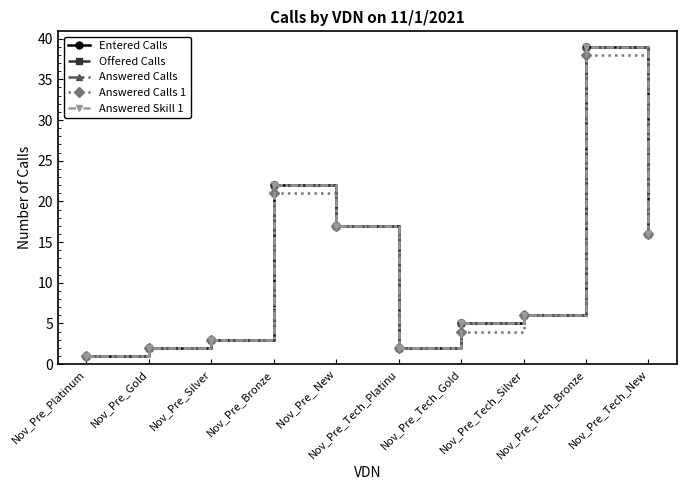

What is the difference between the Answered Skill 1 values at Nov_Pre_ New and Nov_Pre_Silver?

14